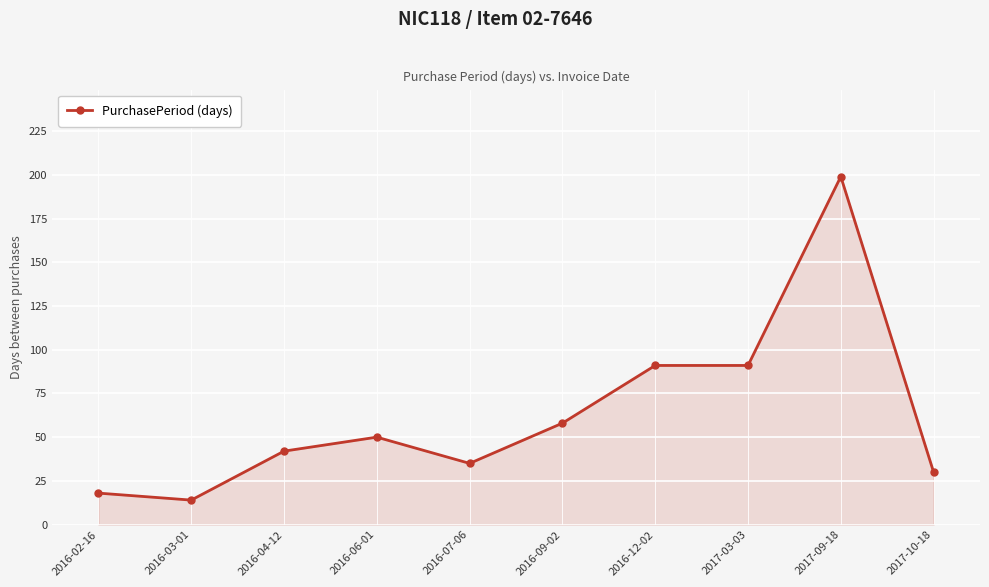

Does the chart display data point markers on the line(s)?

Yes